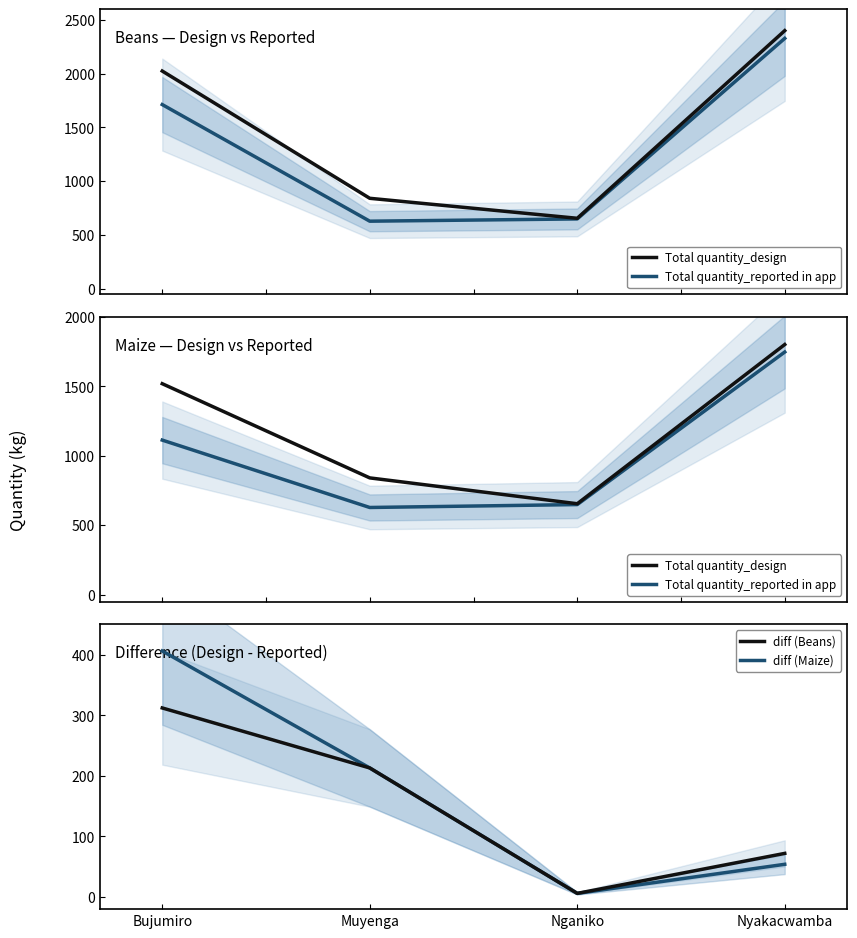

Which series has the widest spread of values?

Total quantity_design